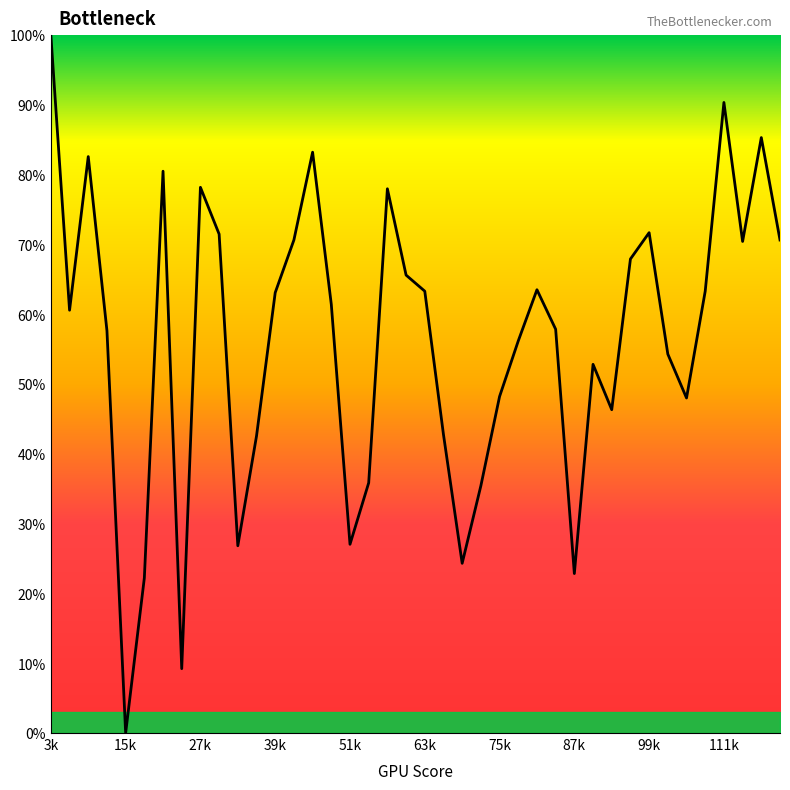

At which label does the data first exceed 61?

3k